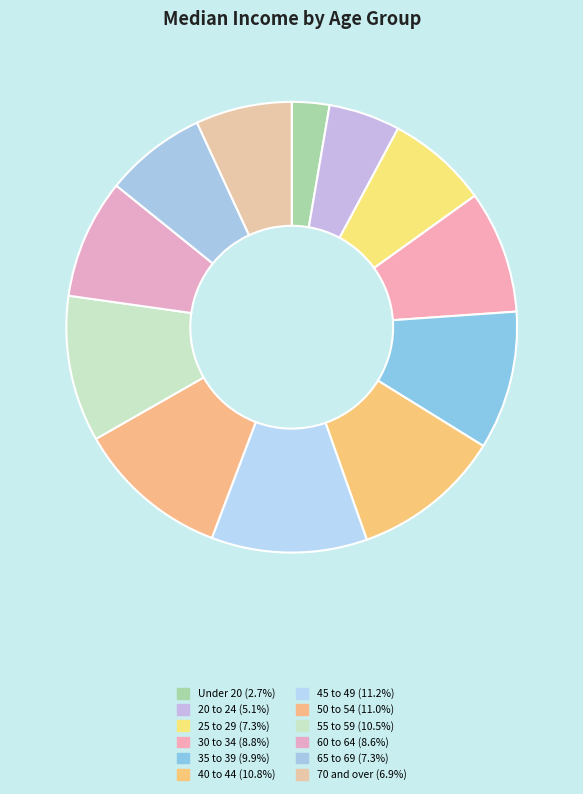

What is the smallest slice in the pie chart?

Under 20